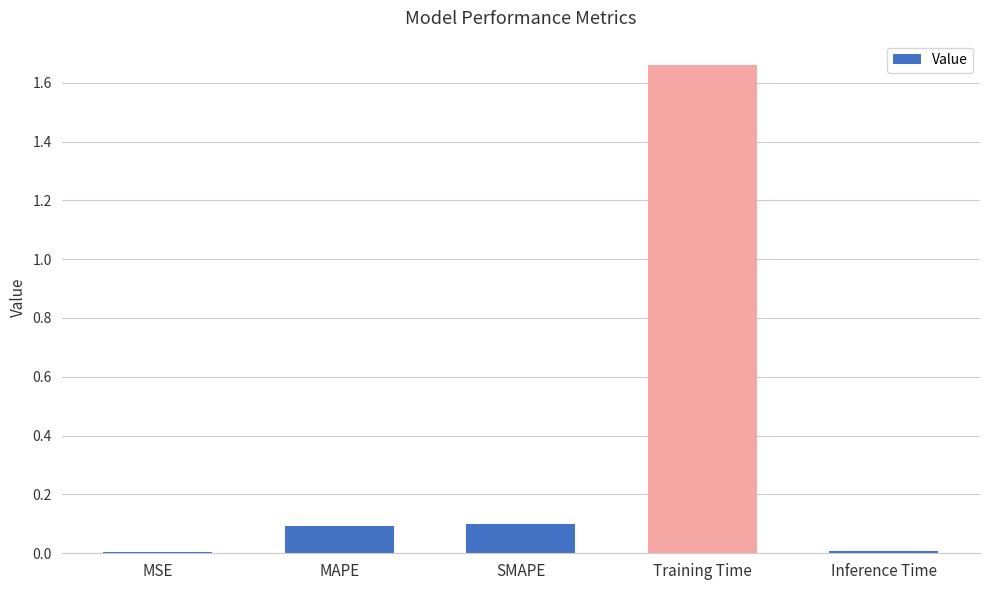

What is the sum of all values?

1.9